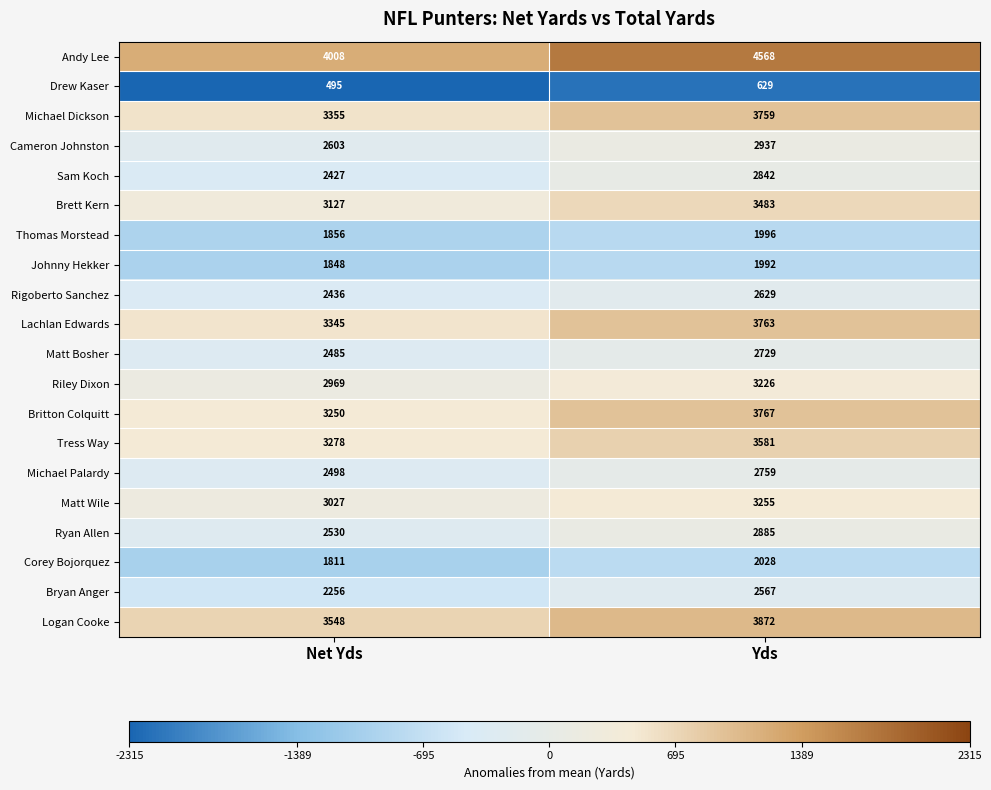

How many series are shown in this chart?

20